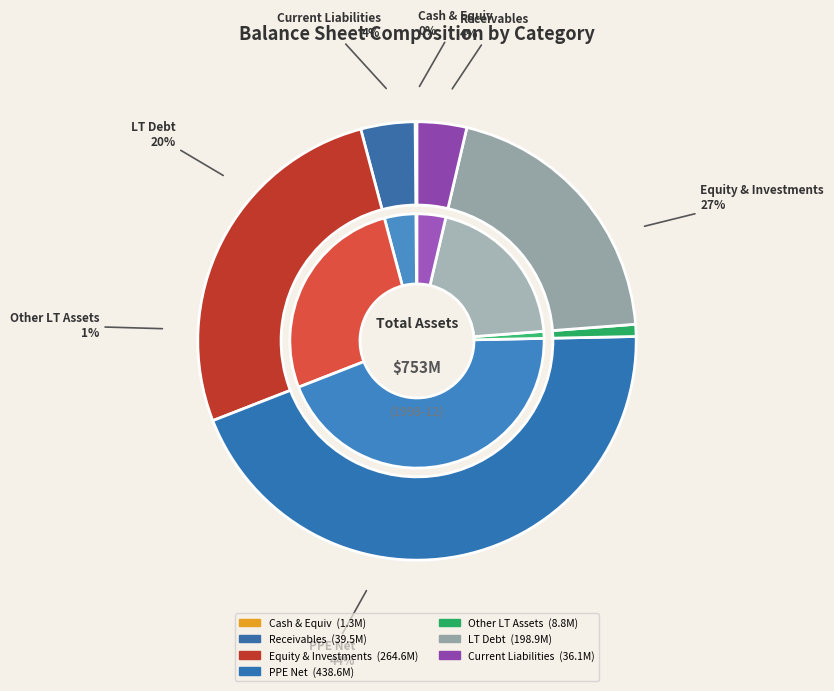

How many segments does this pie chart have?

14